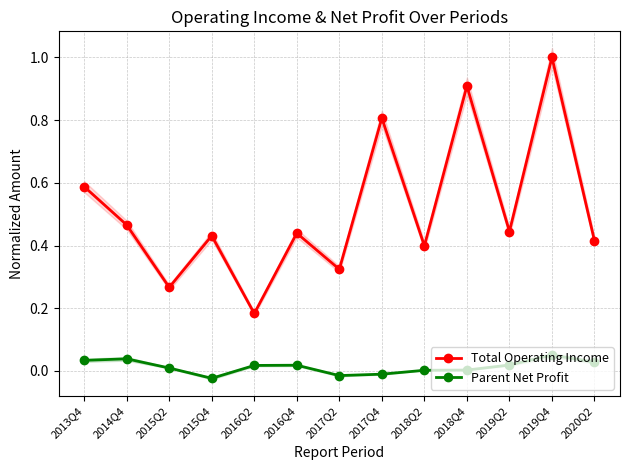

Between 2018Q2 and 2017Q4, which is larger?

2017Q4